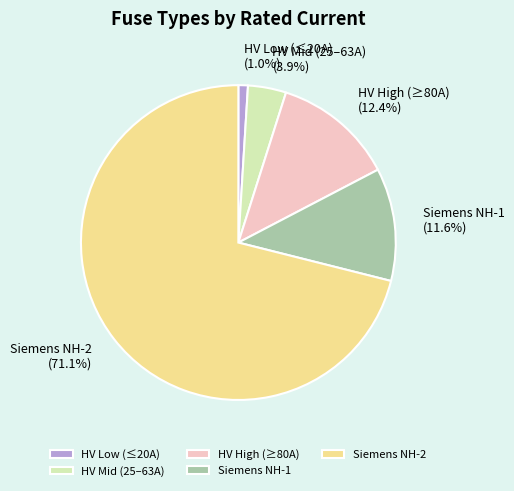

Rank the categories by value from highest to lowest.

Siemens NH-2, HV High (≥80A), Siemens NH-1, HV Mid (25–63A), HV Low (≤20A)